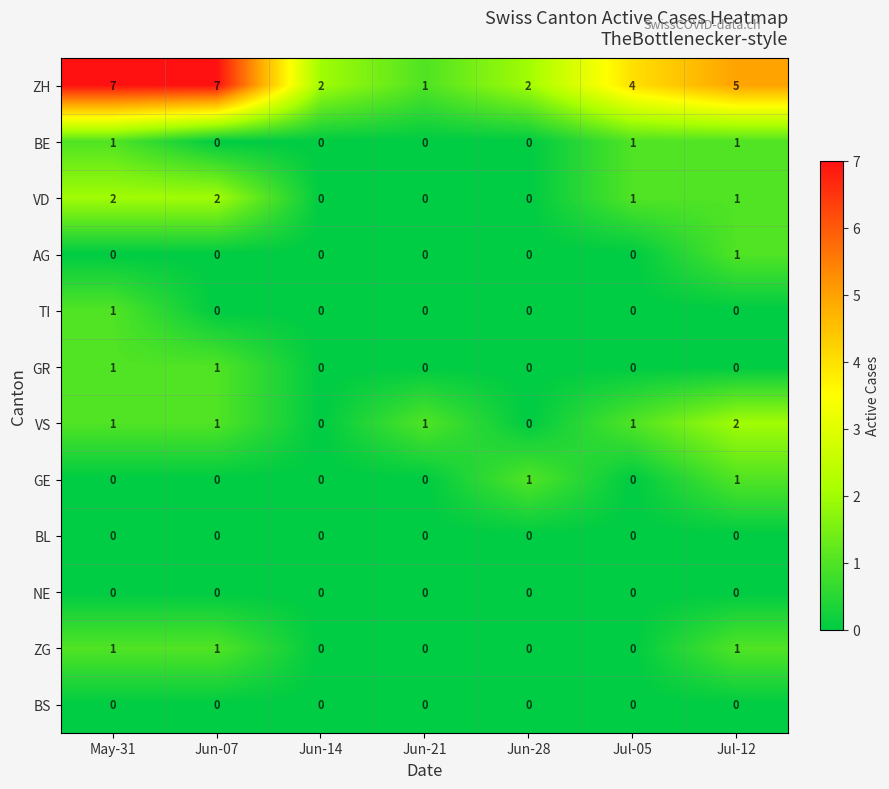

What is the sum of all VS values?

6